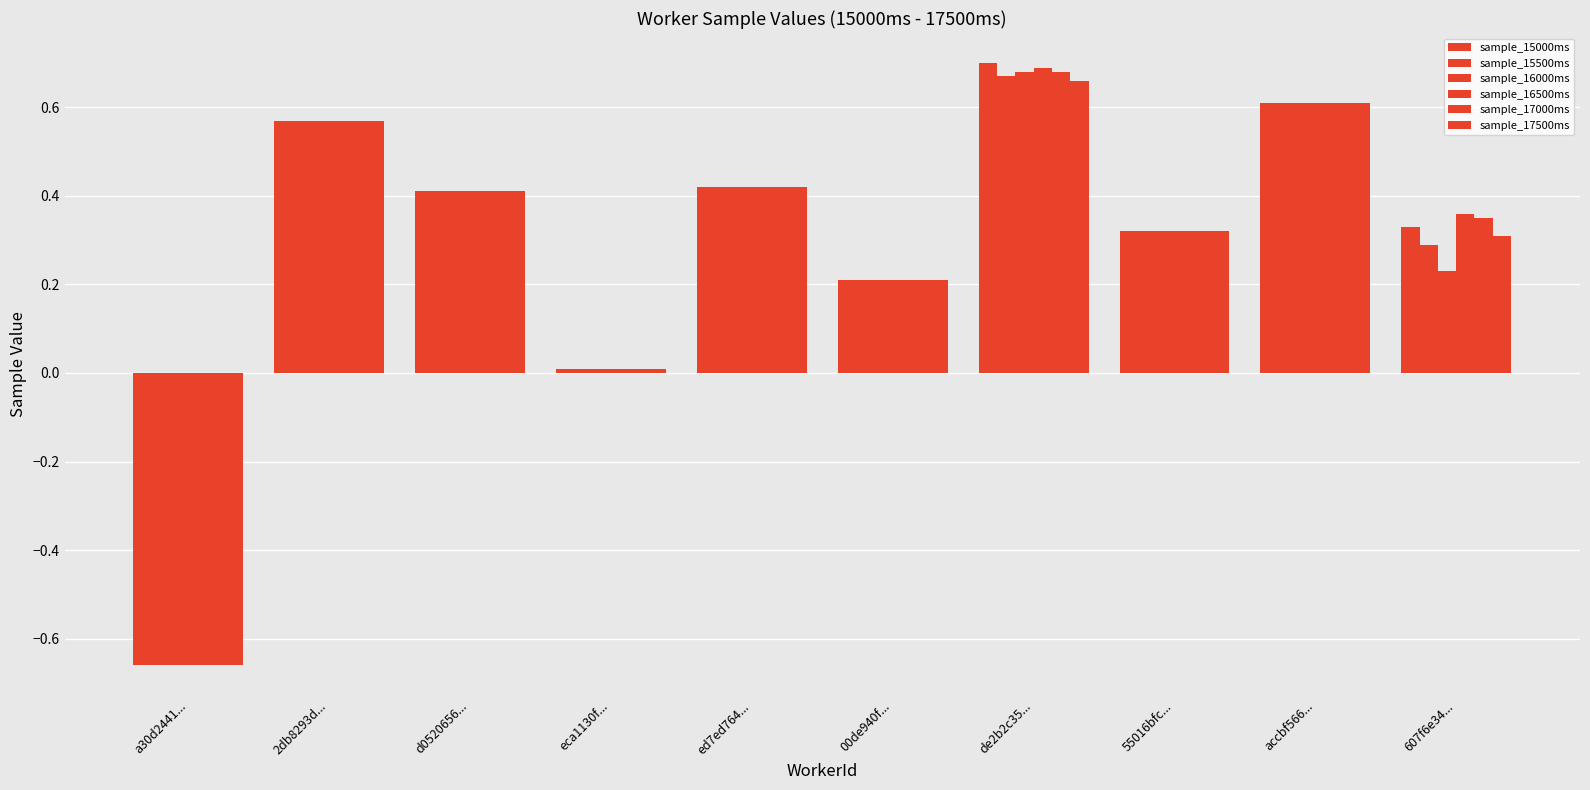

Does the chart contain any negative values?

Yes